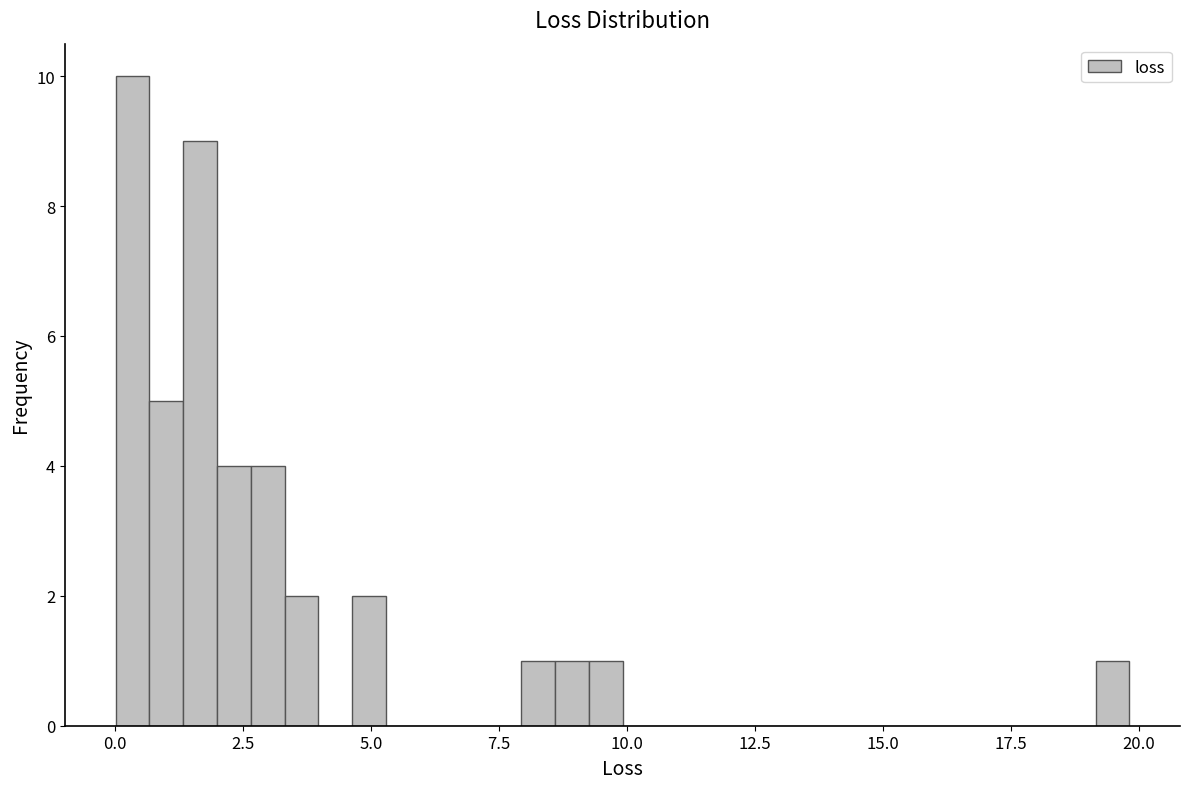

Read against the x-axis, roughly where is the centre of the tallest bar?

0.5